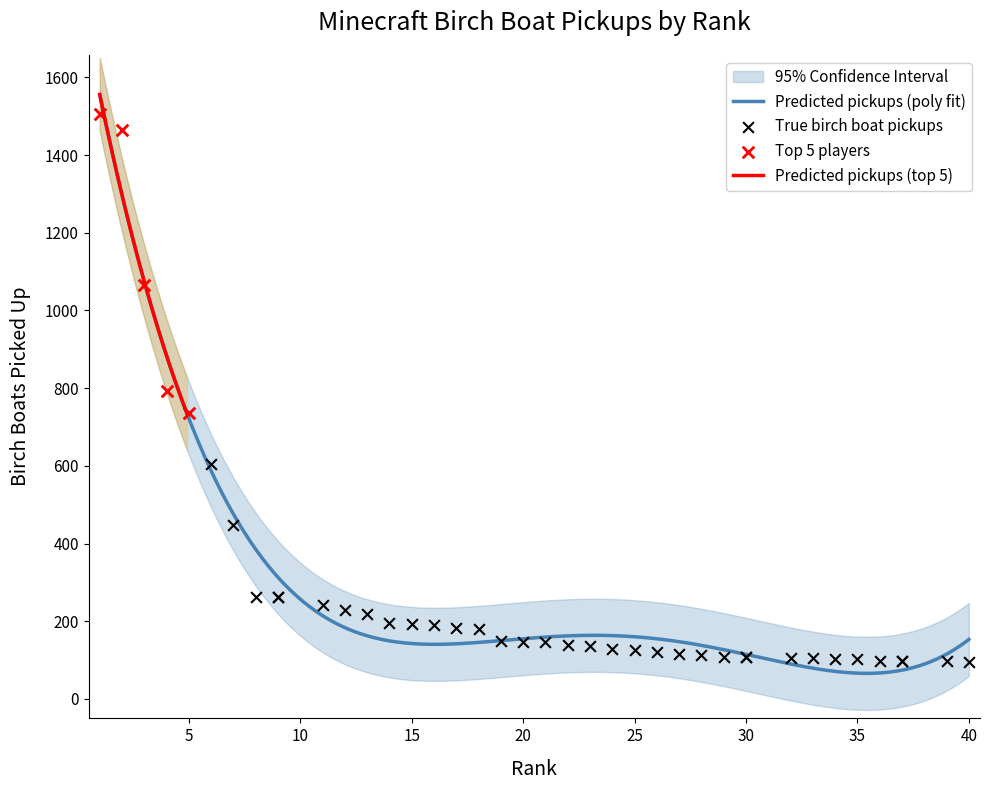

What is the ratio of the value at 24 to the value at 26?

1.0